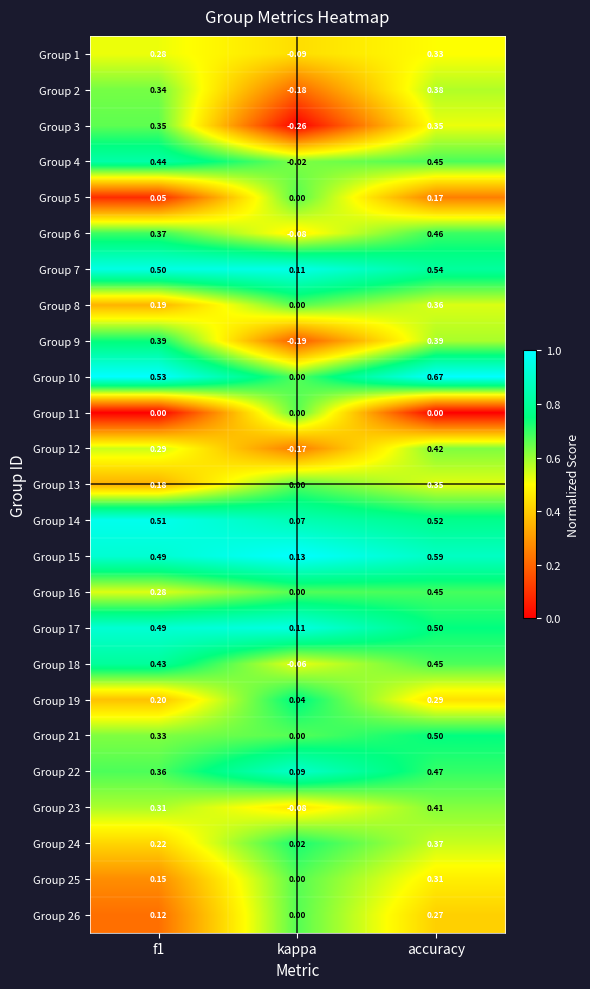

Which series changed the most between f1 and kappa?

Group 3